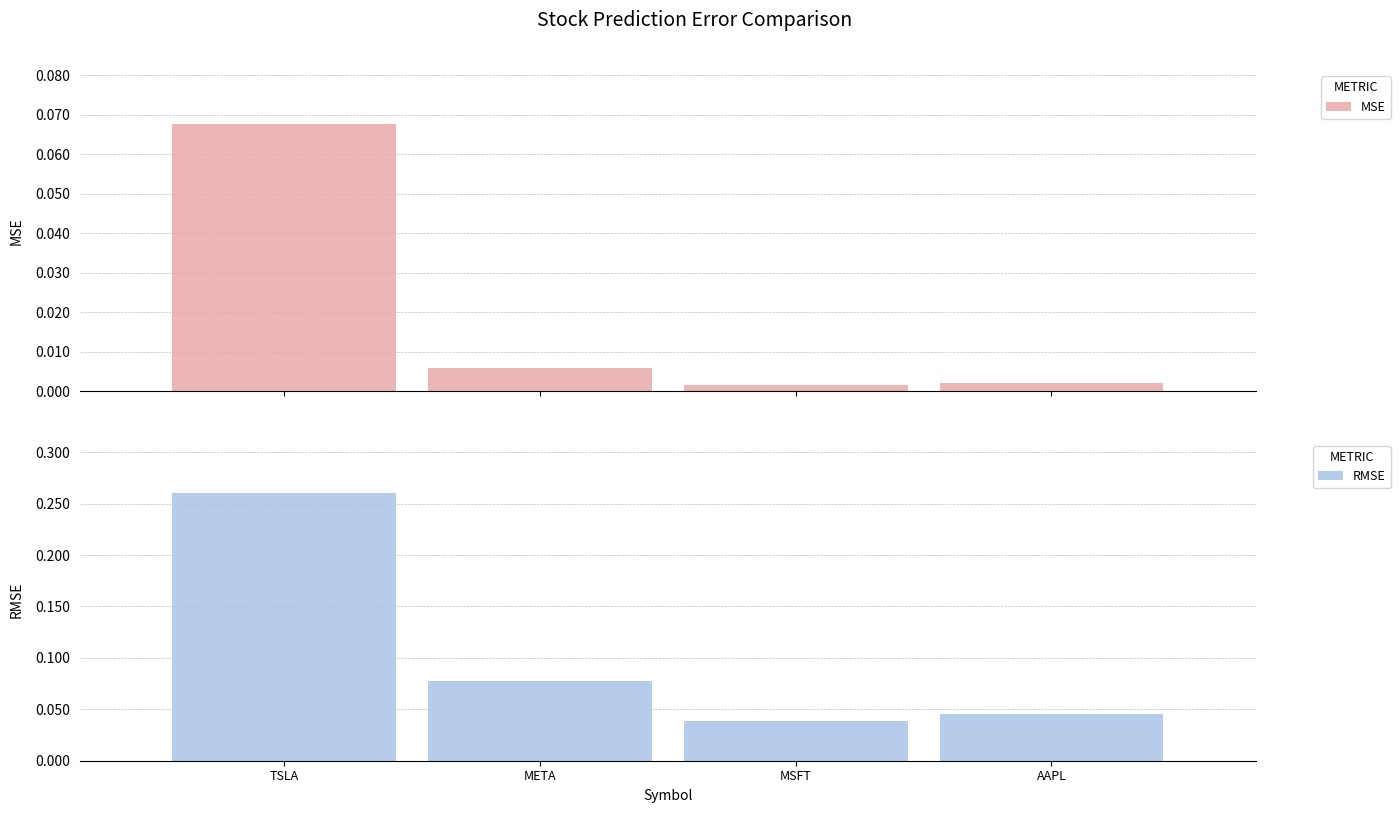

What is the difference between the maximum and minimum values in the rmse series?

0.2